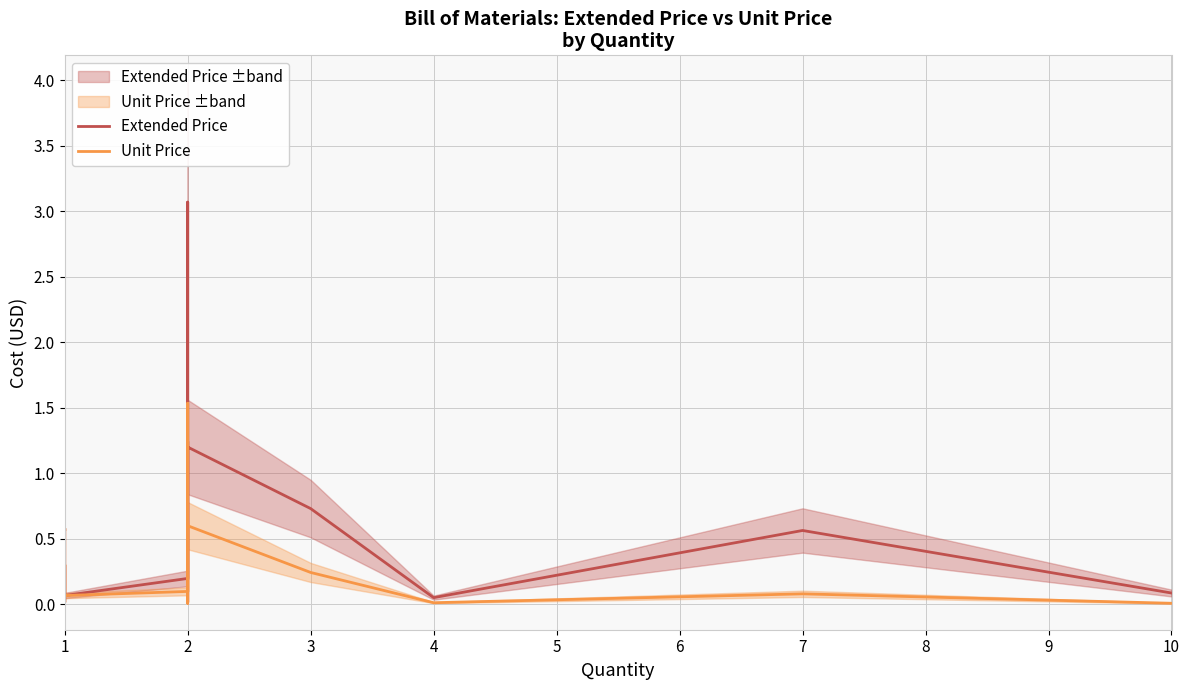

What are all the series names shown in the legend?

Extended Price, Unit Price